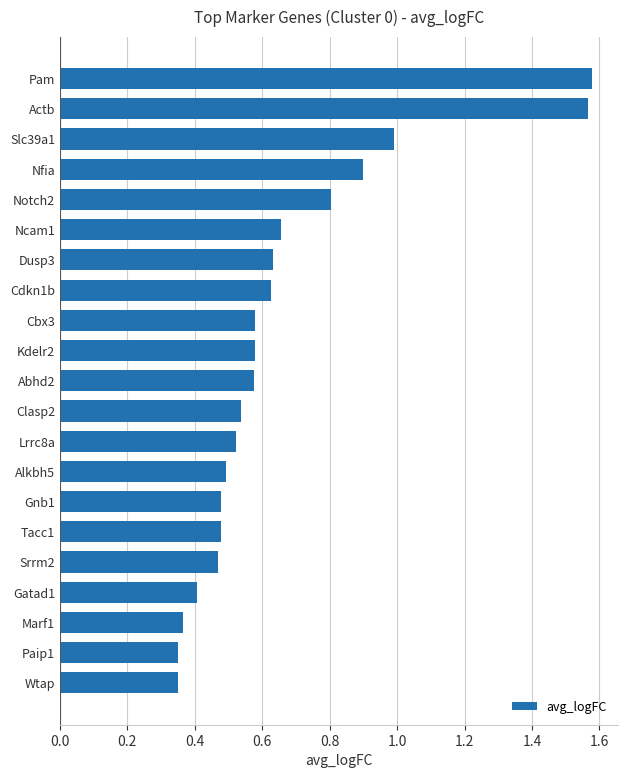

Is it true that the value at Srrm2 is 0.5?

True